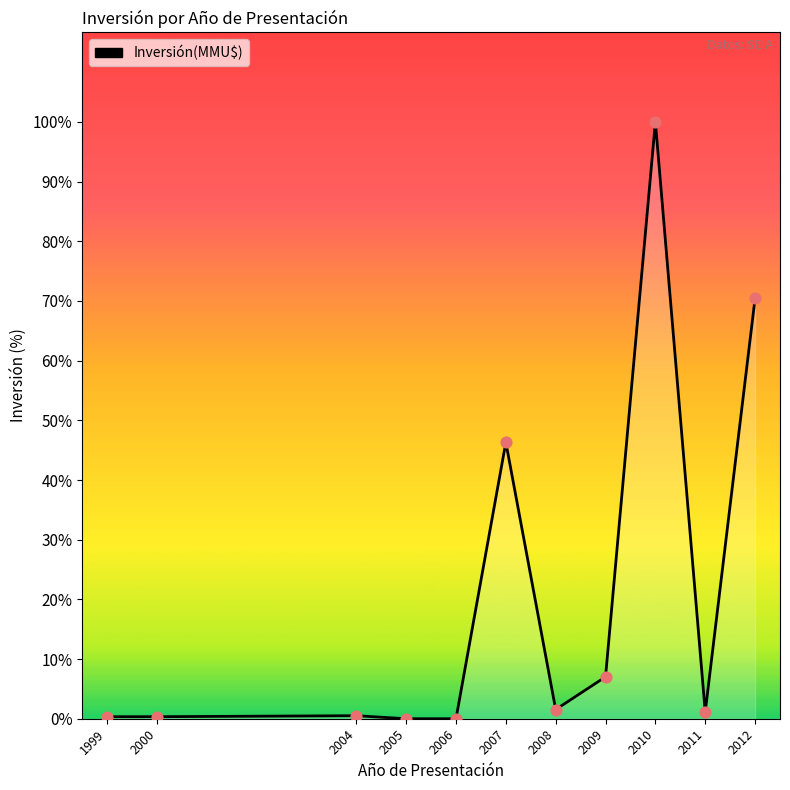

Is this an area chart (filled region under the line)?

Yes